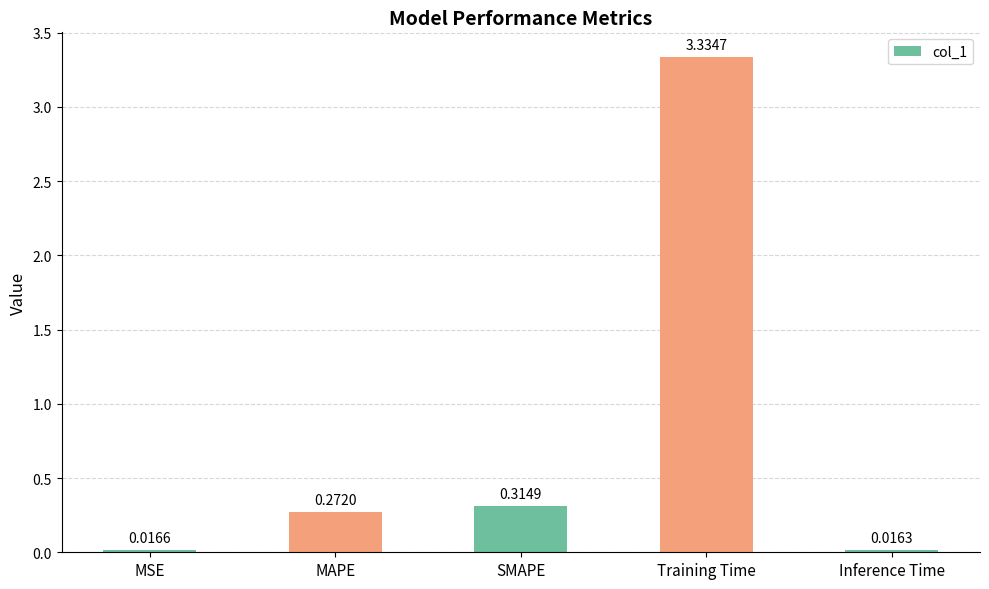

What is the sum of all values?

4.0